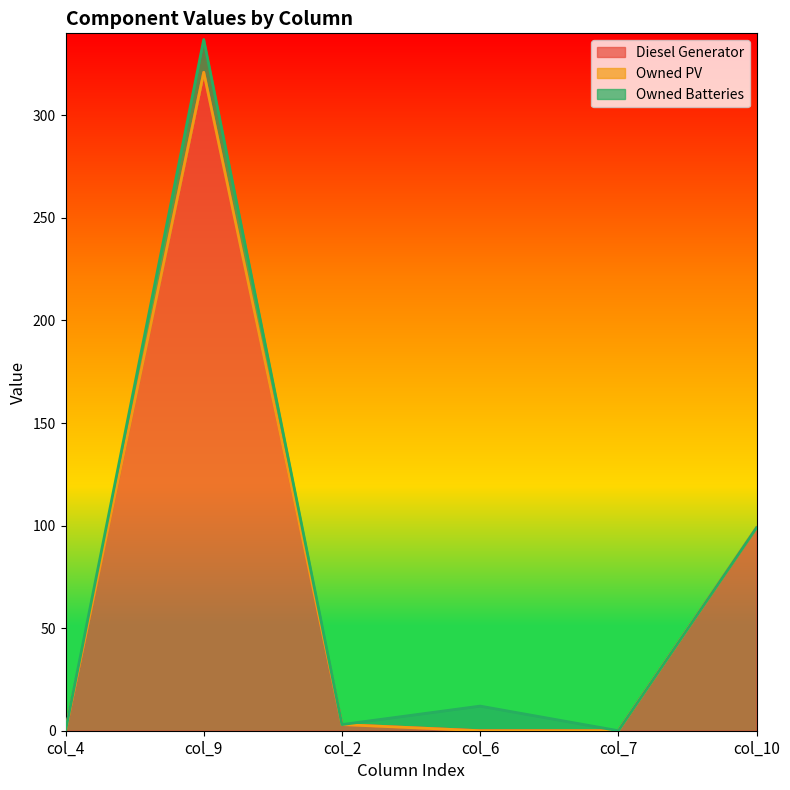

What position from the right is col_6?

3